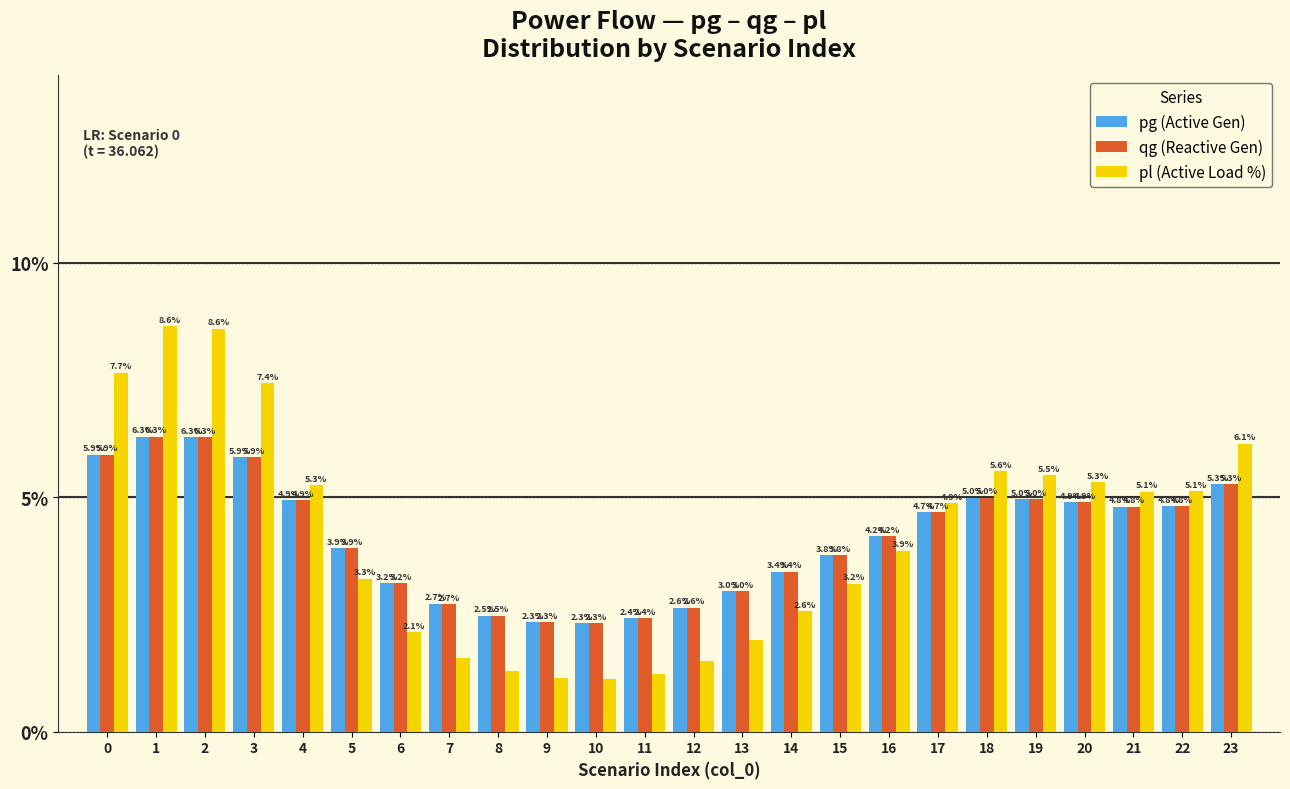

True or false: pg (Active Gen) has a value of 5.9 at 3.

True